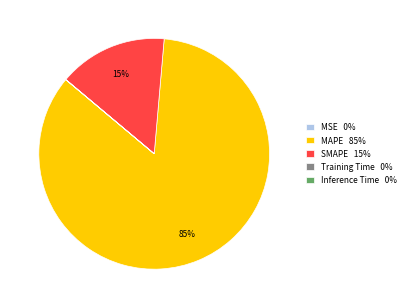

Is there a majority slice in this chart?

Yes